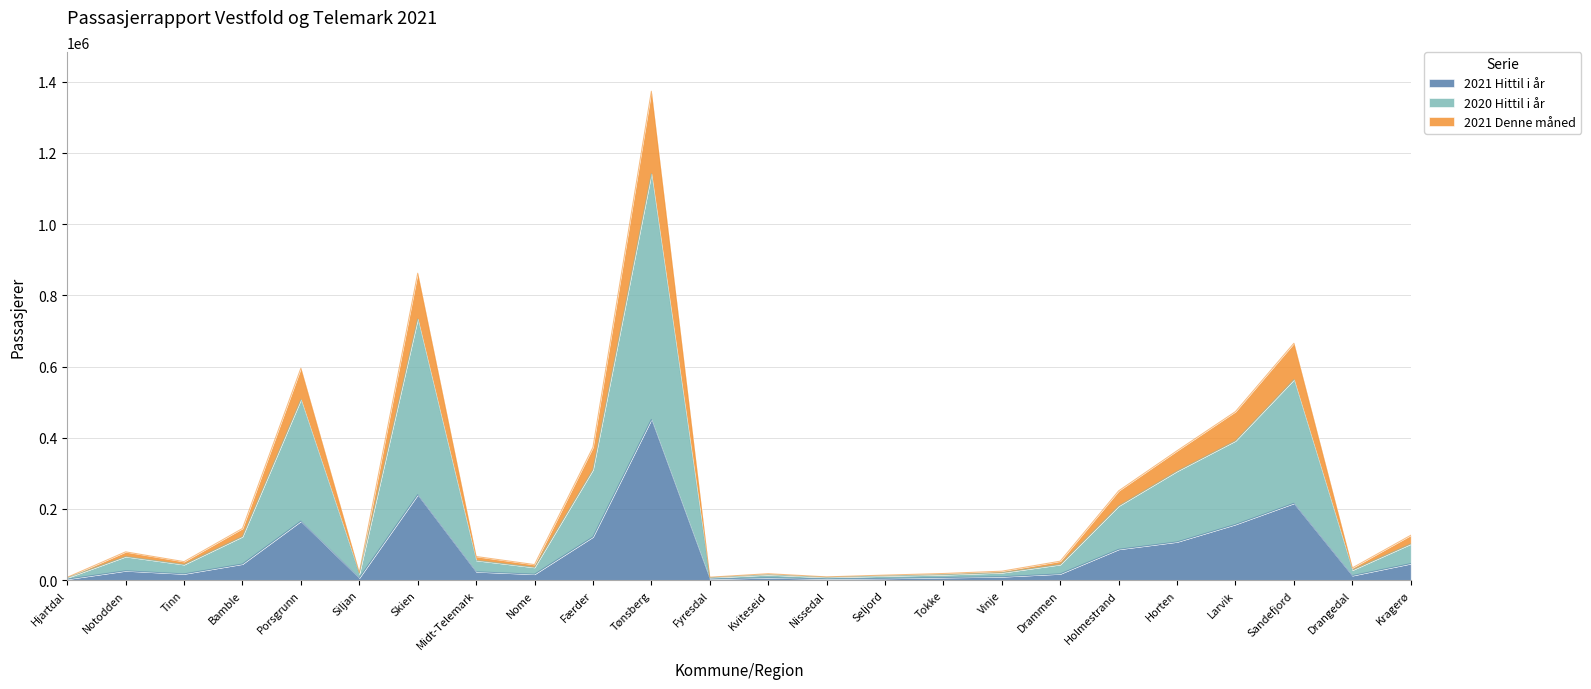

Does the chart display data point markers on the line(s)?

No